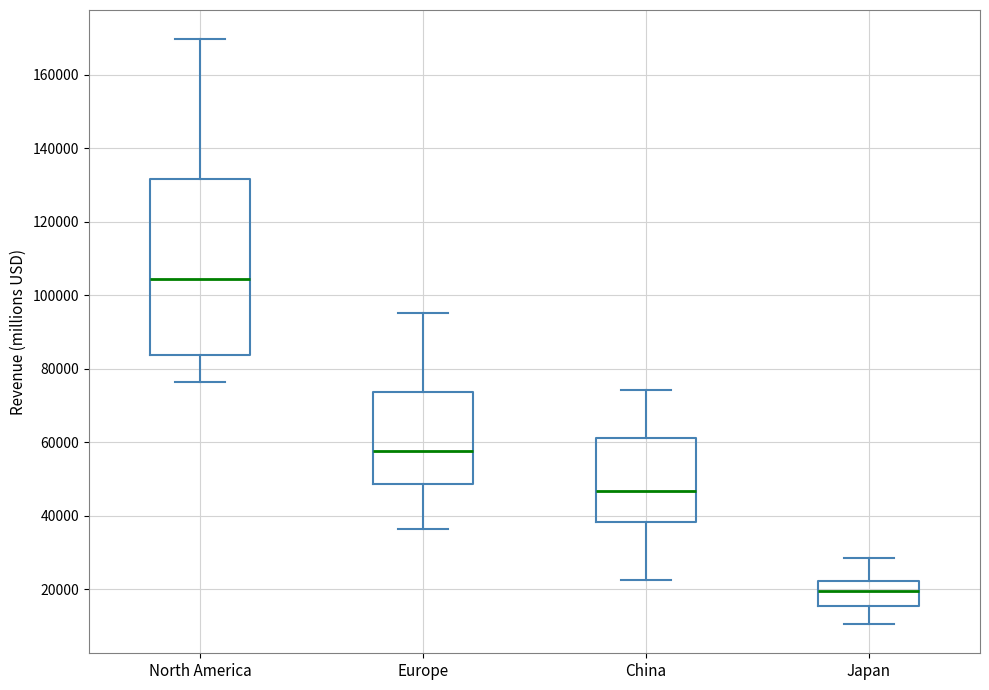

Which box is the tallest, from its lower edge to its upper edge?

North America